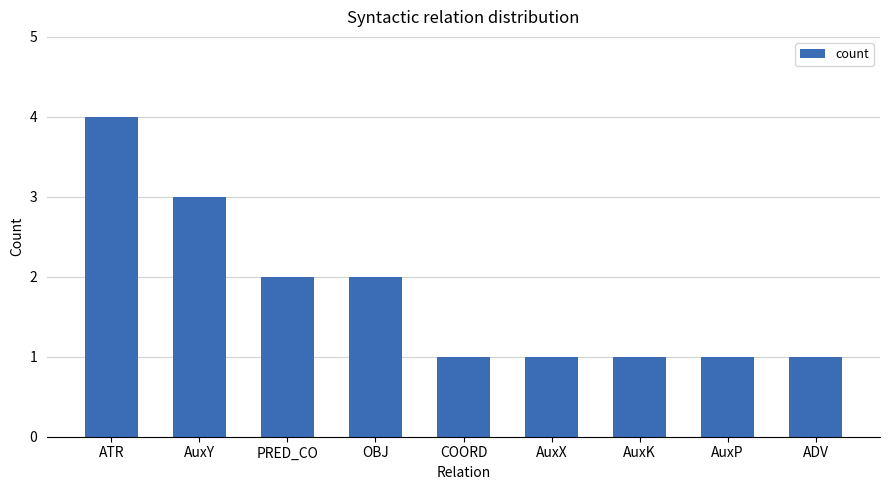

Approximately how many times larger is the value at OBJ compared to AuxX?

2.0